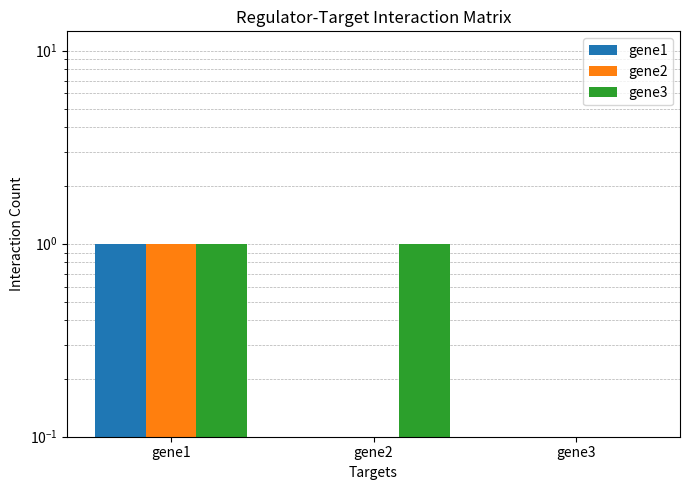

What is the total value across all series at gene1?

3